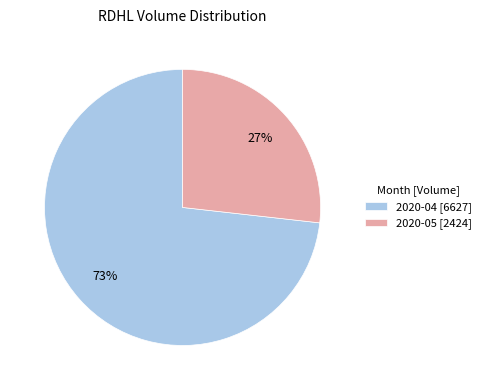

Count the number of slices in the pie.

2